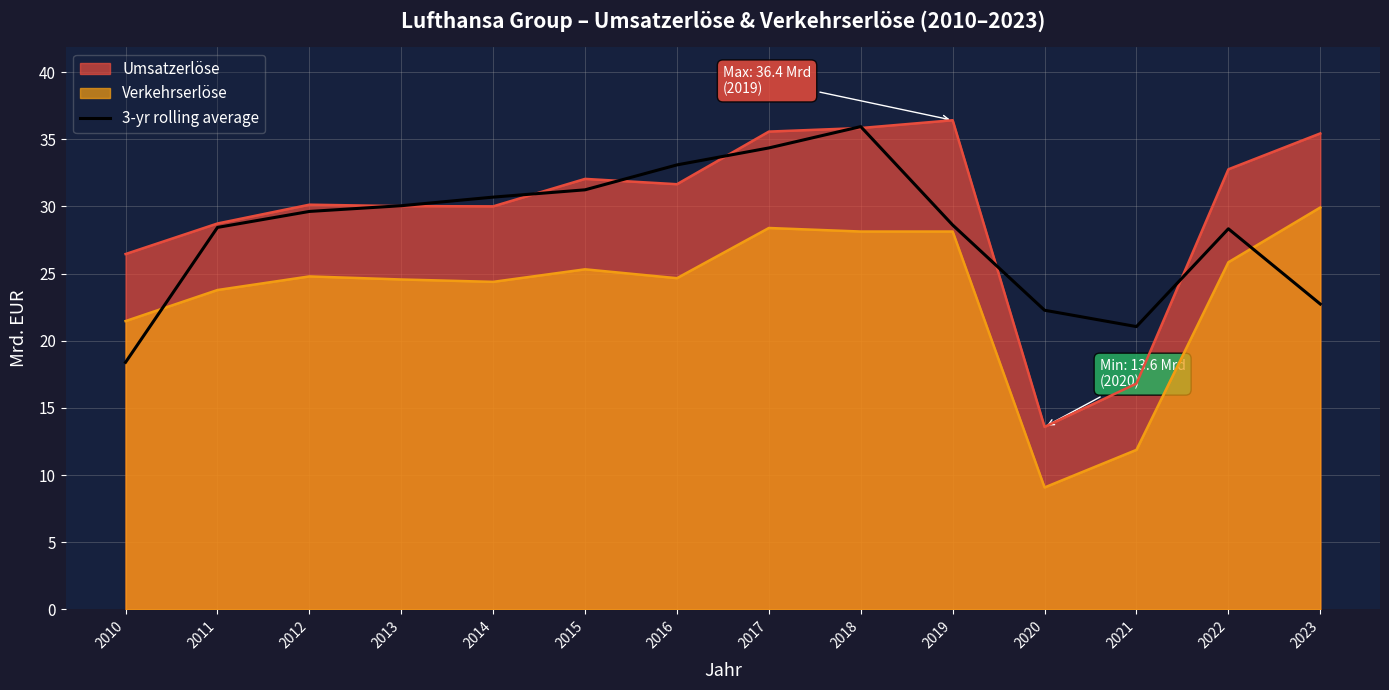

Which series changed the most between 2010 and 2019?

3-yr rolling average